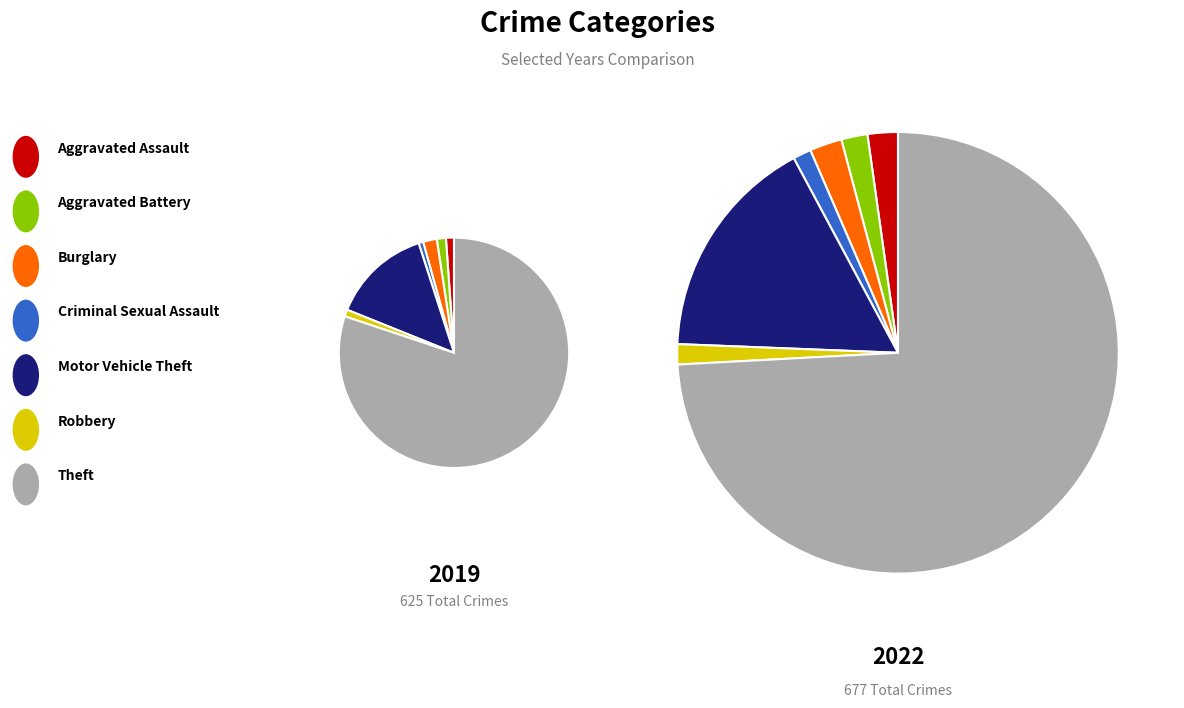

How much of the chart is everything except Motor Vehicle Theft?

86.1%